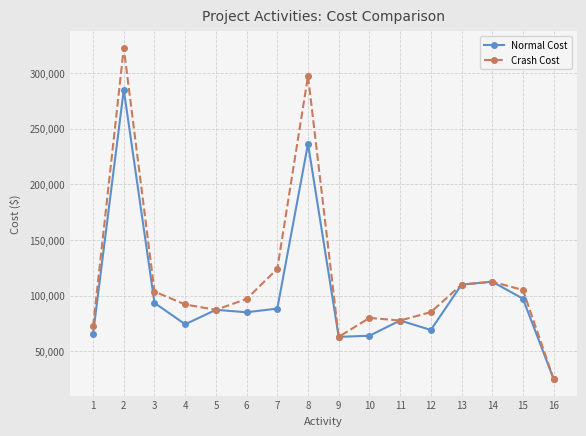

Where is Normal Cost nearest to the value 155000?

14